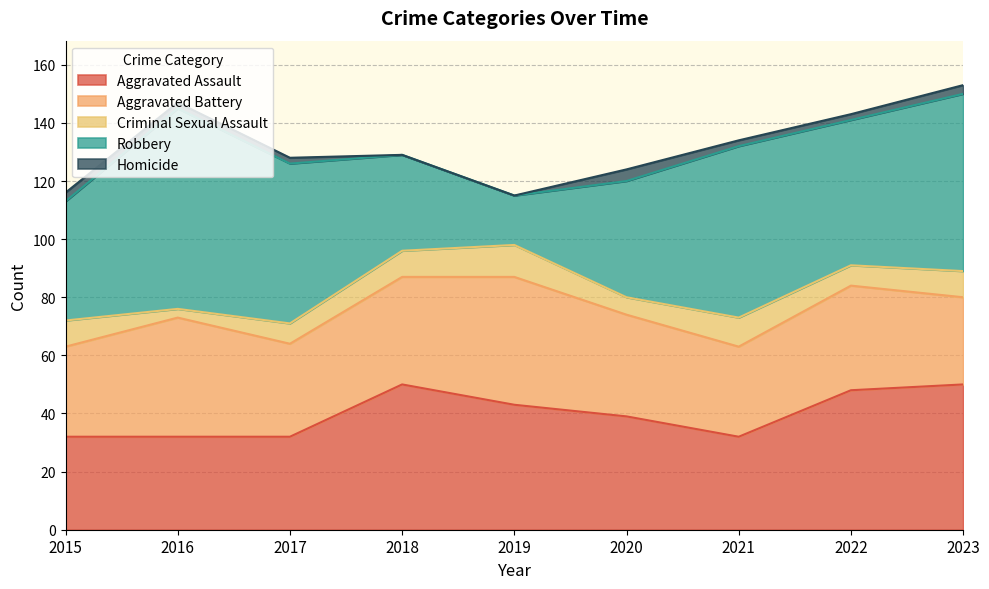

Reading right to left, what are all the values shown in this chart?

Aggravated Assault: 2023=50	2022=48	2021=32	2020=39	2019=43	2018=50	2017=32	2016=32	2015=32
Aggravated Battery: 2023=30	2022=36	2021=31	2020=35	2019=44	2018=37	2017=32	2016=41	2015=31
Criminal Sexual Assault: 2023=9	2022=7	2021=10	2020=6	2019=11	2018=9	2017=7	2016=3	2015=9
Robbery: 2023=61	2022=50	2021=59	2020=40	2019=17	2018=33	2017=55	2016=69	2015=41
Homicide: 2023=3	2022=2	2021=2	2020=4	2019=0	2018=0	2017=2	2016=2	2015=3